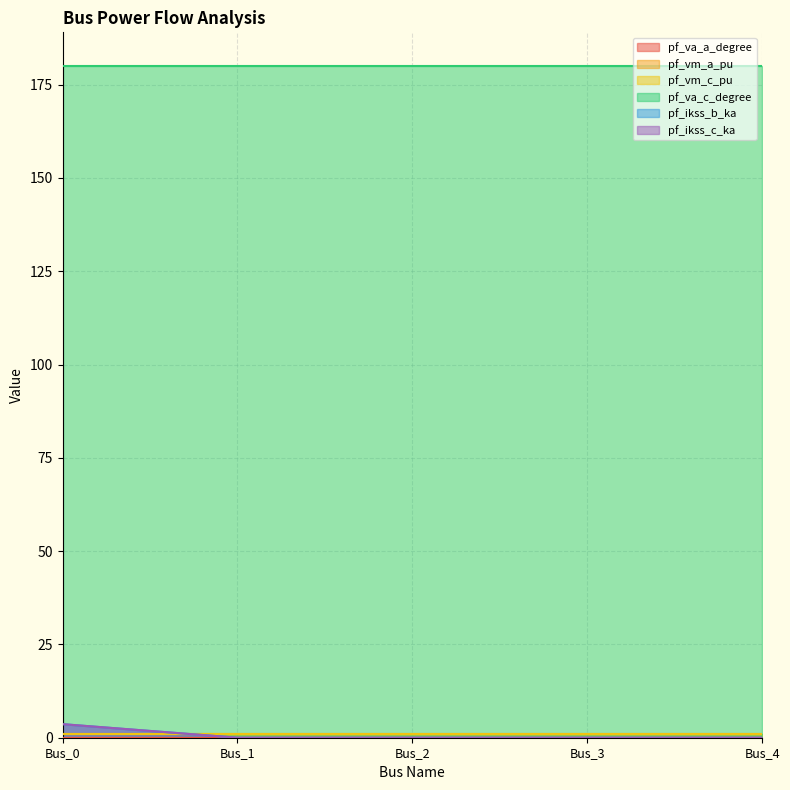

Which label corresponds to the smallest value in the chart?

Bus_1